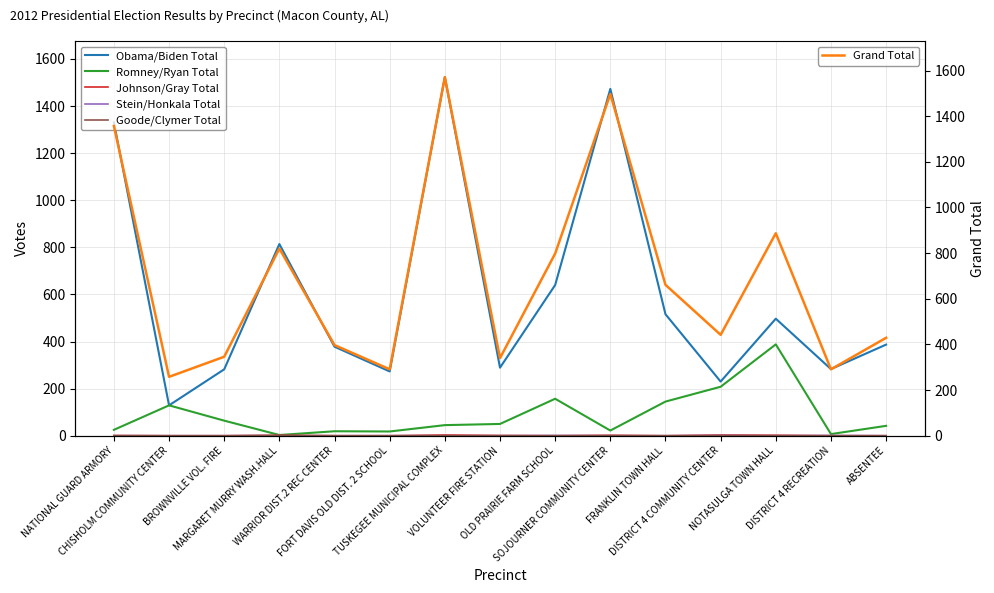

At which category is the sum across all series the highest?

TUSKEGEE MUNICIPAL COMPLEX